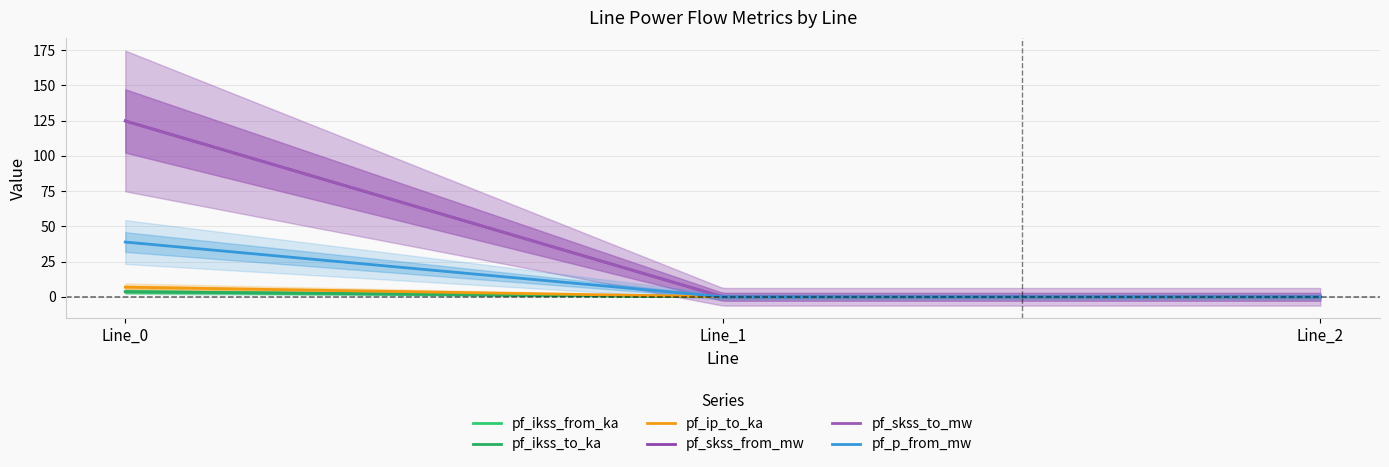

Is the value of pf_p_from_mw at Line_2 greater than the value of pf_skss_from_mw at Line_2?

No